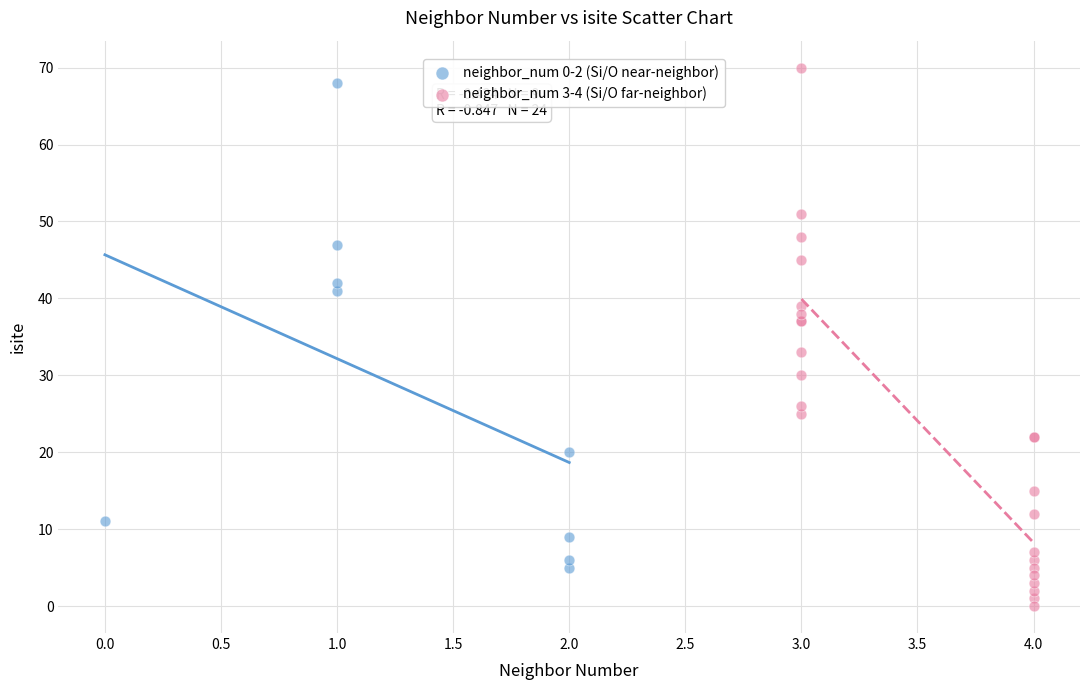

Which series has the largest Y range (max minus min)?

neighbor_num 3-4 (Si/O far-neighbor)